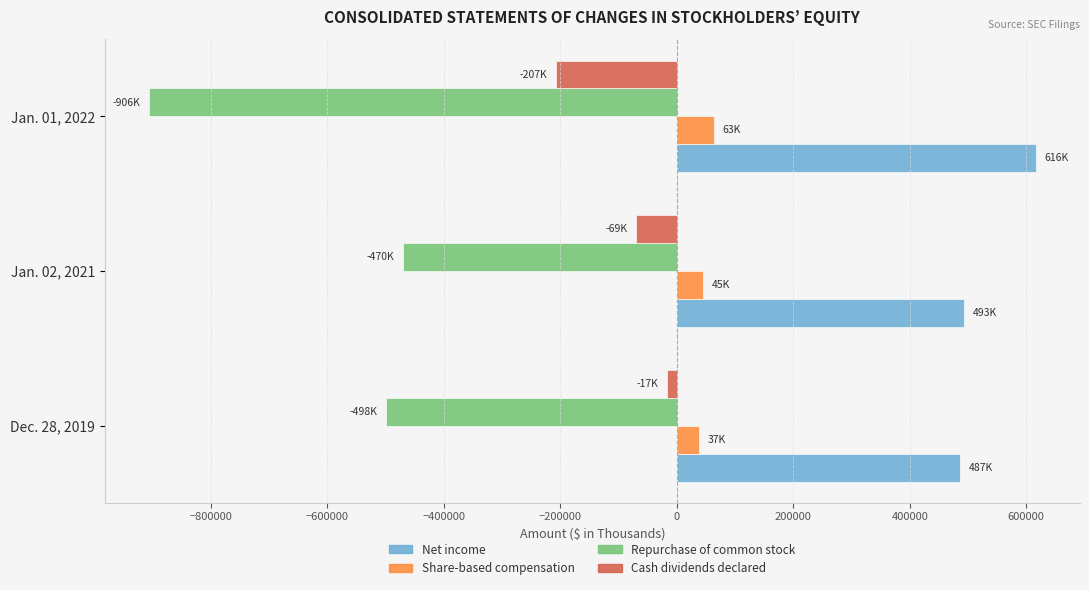

Which series has the largest range (max minus min)?

Repurchase of common stock